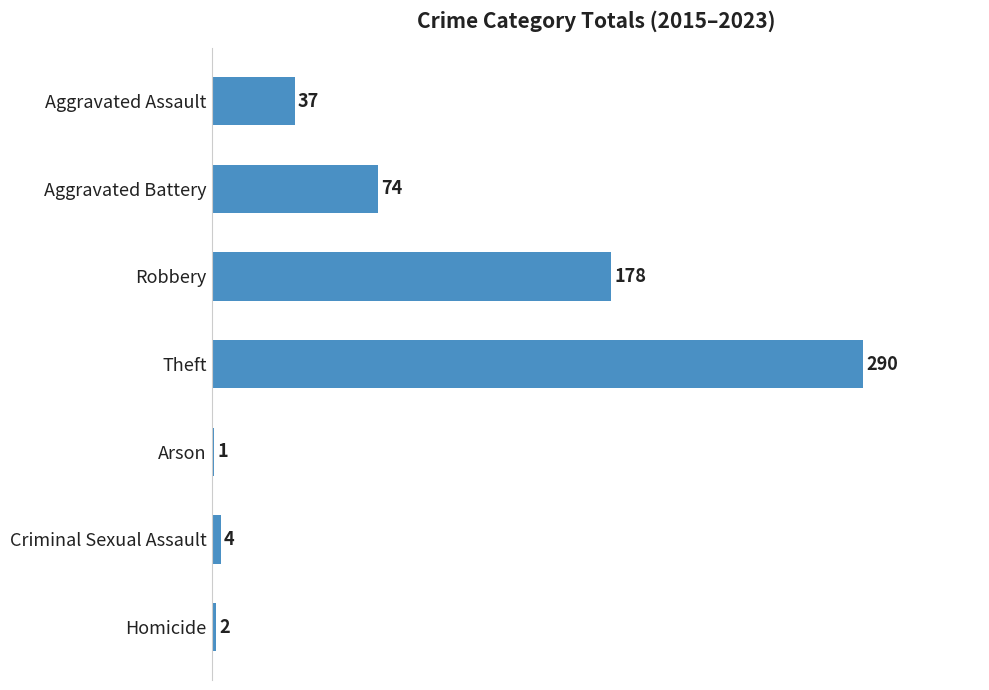

The value at Aggravated Battery is 74. True or false?

True